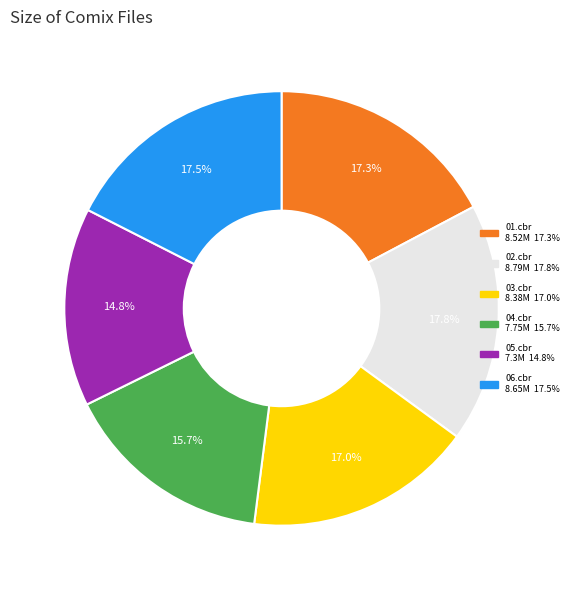

Is there a majority slice in this chart?

No